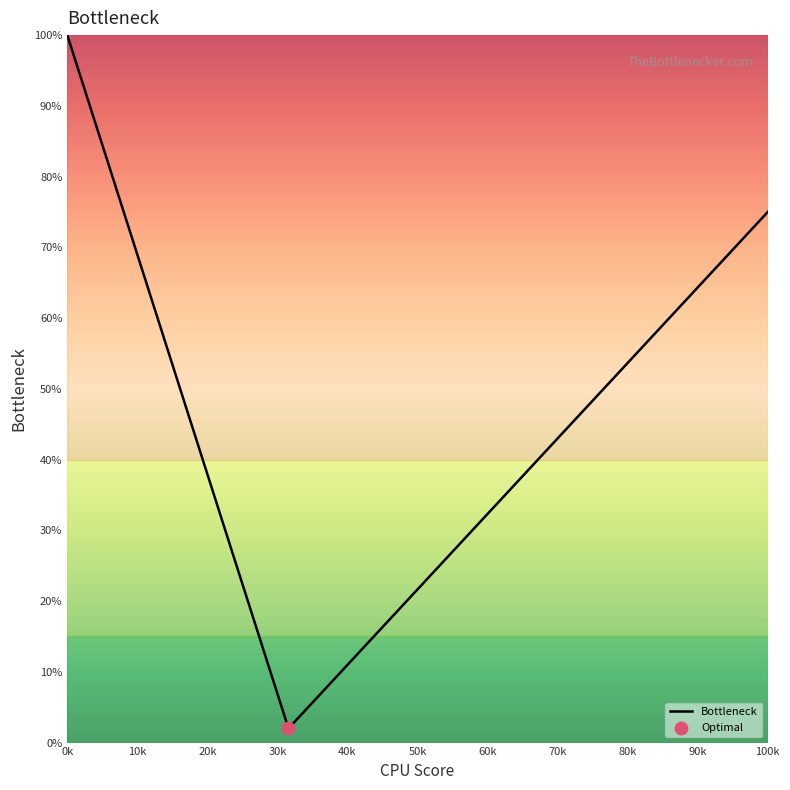

What is the smallest value displayed?

2.0